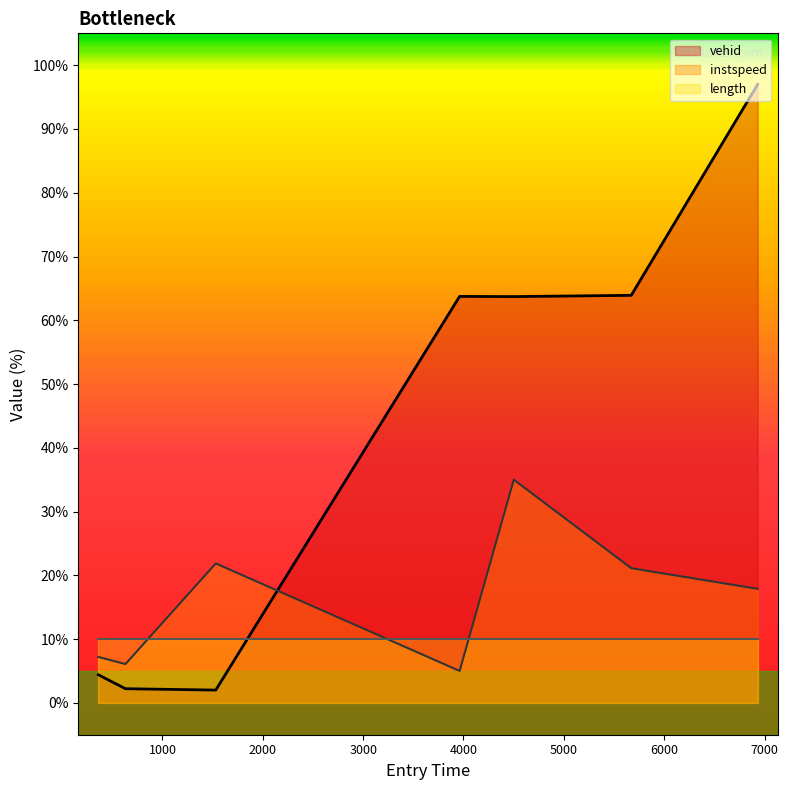

In instspeed, how many points are lower than both neighbors (excluding endpoints)?

2